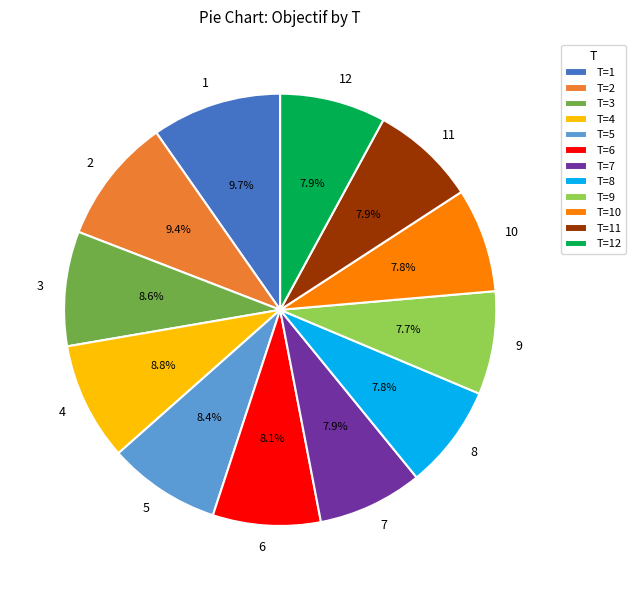

To the nearest percent, what portion does 6 represent?

8%